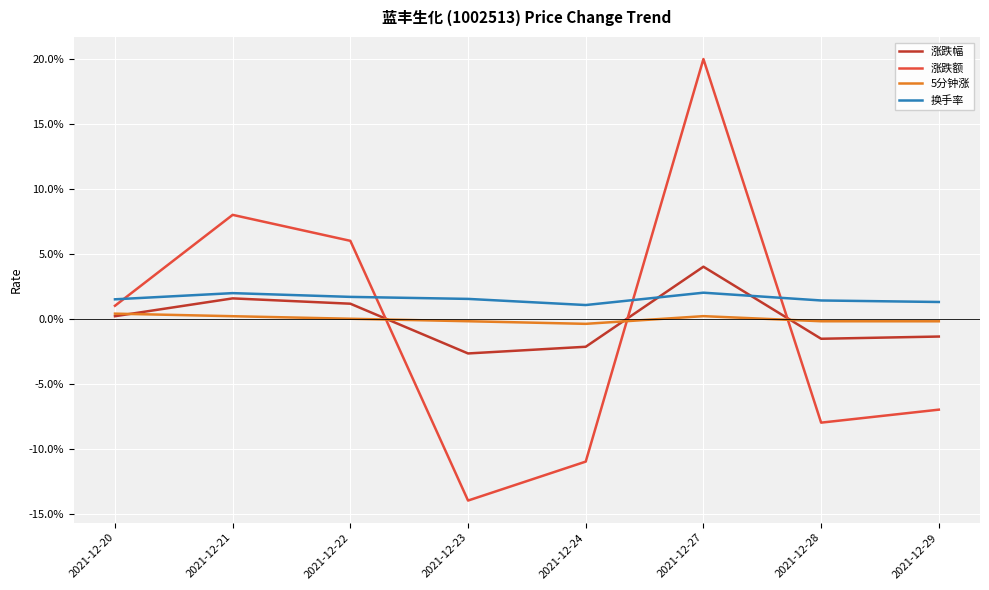

Where do 涨跌额 and 换手率 first cross each other?

2021-12-20 and 2021-12-21